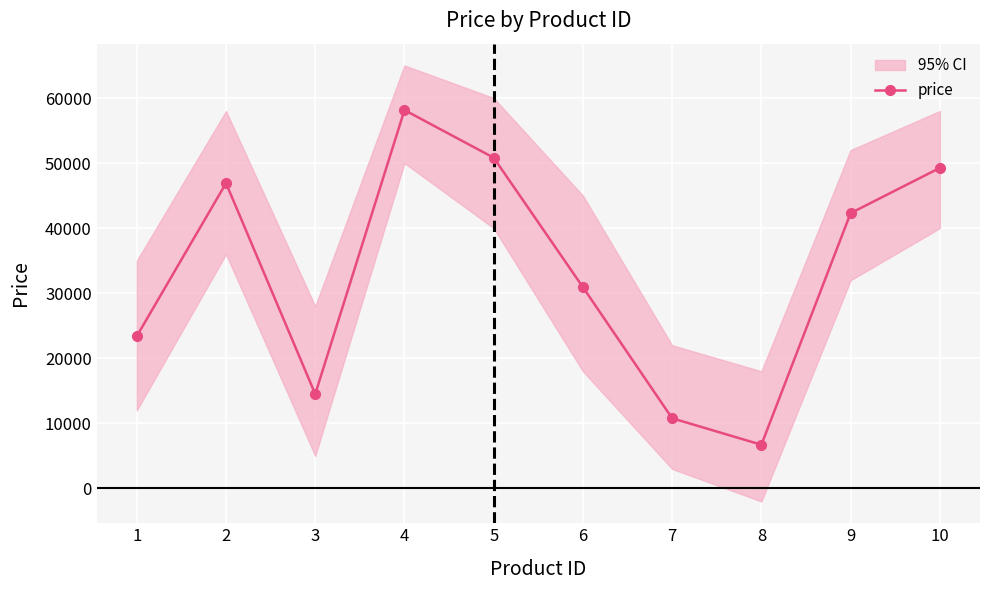

Is it true that the value at 5 is 80707?

False